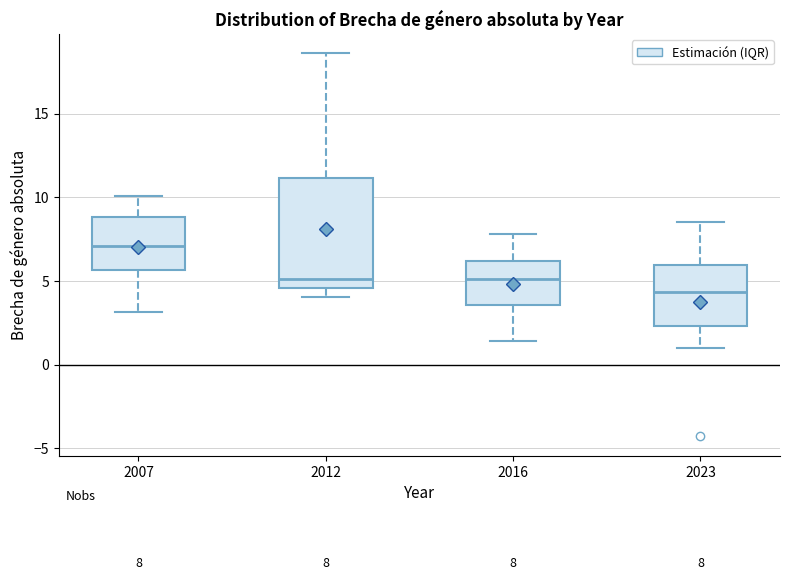

Which box is the tallest, from its lower edge to its upper edge?

2012